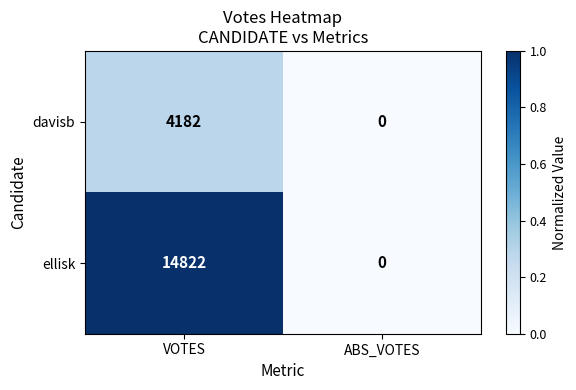

How many data points does each series have?

2